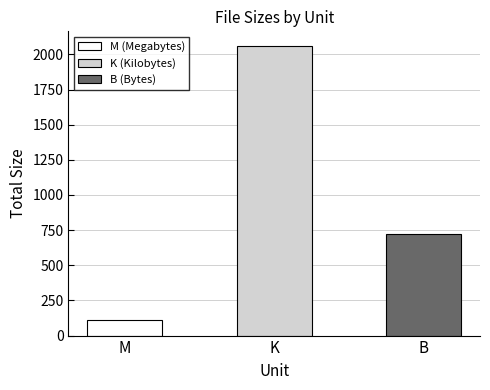

Rank the categories by value from highest to lowest.

K, B, M